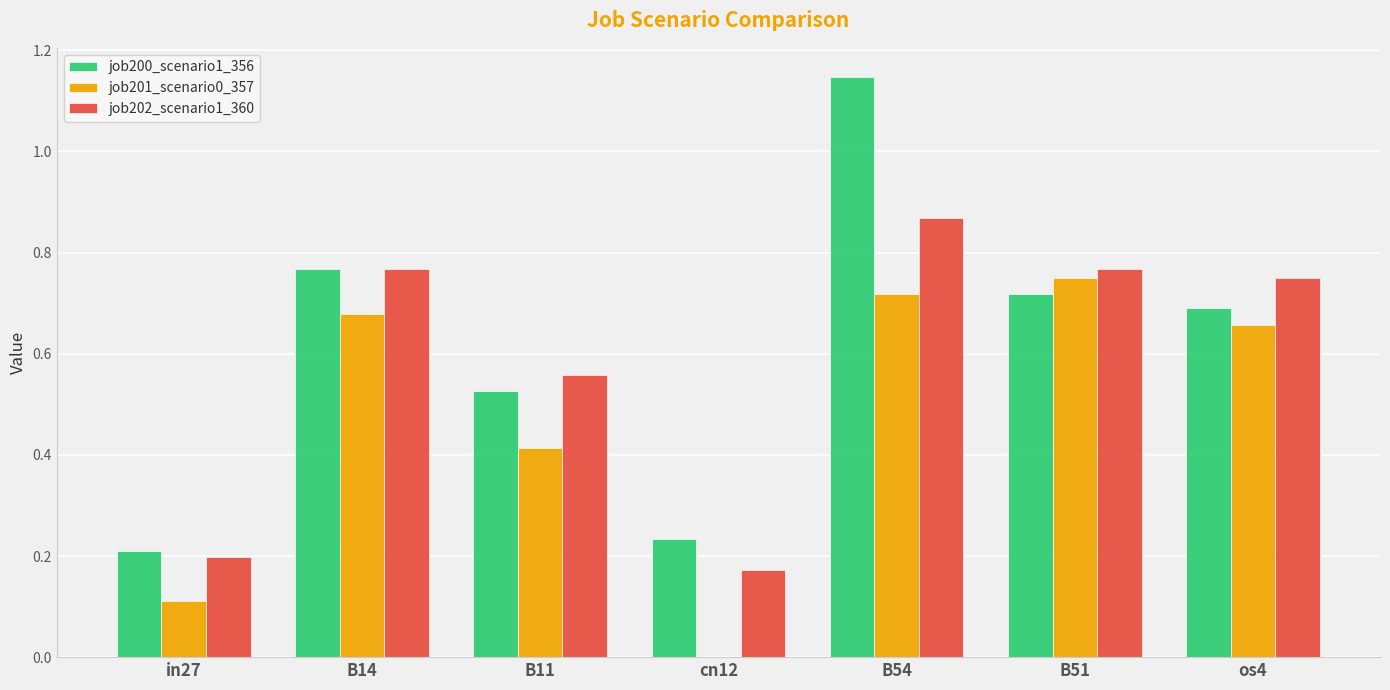

Which category has the highest value in the job202_scenario1_360 series?

B54